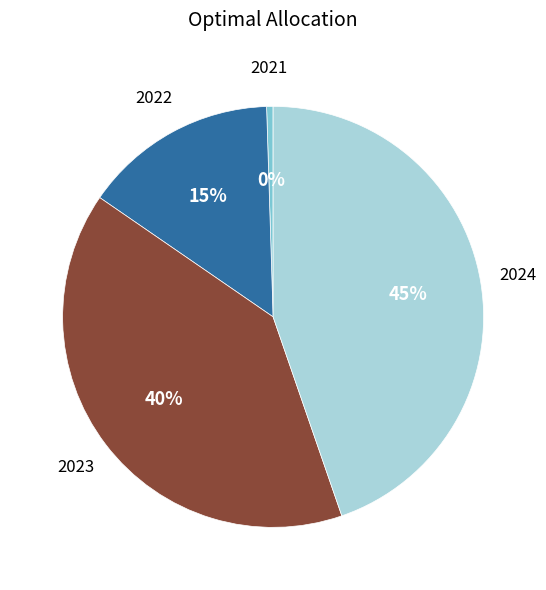

Does any single category account for the majority?

No